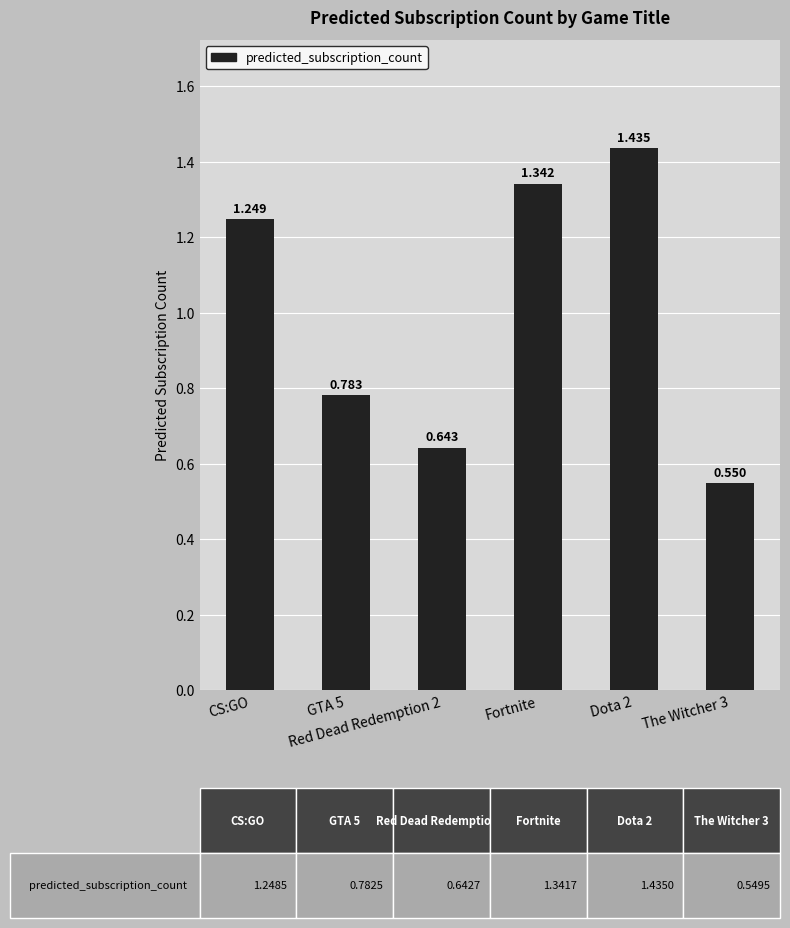

How many values are below 1?

3